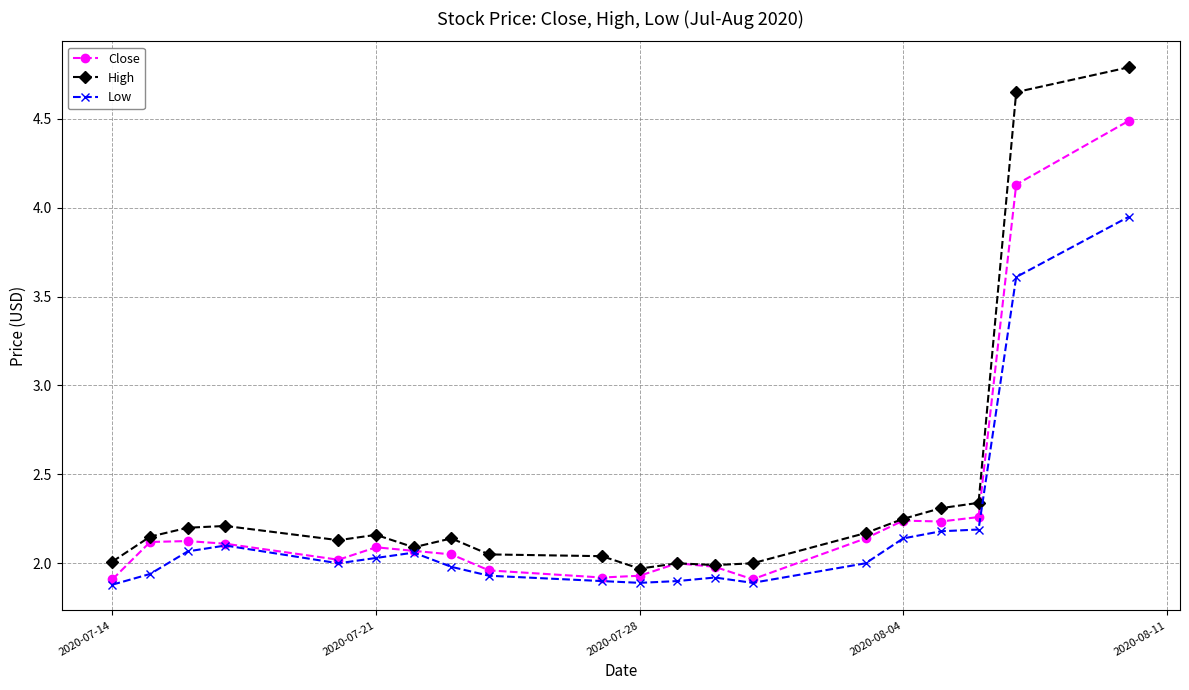

List the series in order of their peak value, lowest first.

Low, Close, High